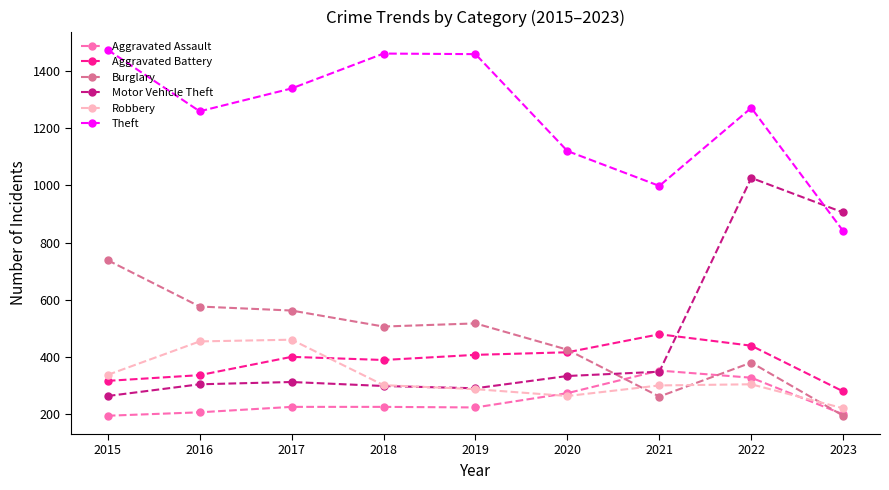

How many lines are shown in the chart?

6